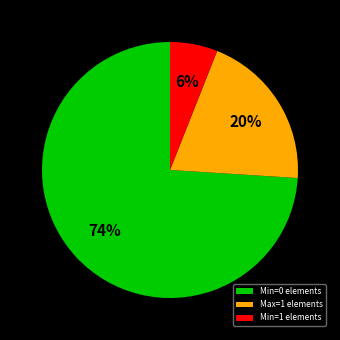

Is there any slice that represents more than half of the pie?

Yes